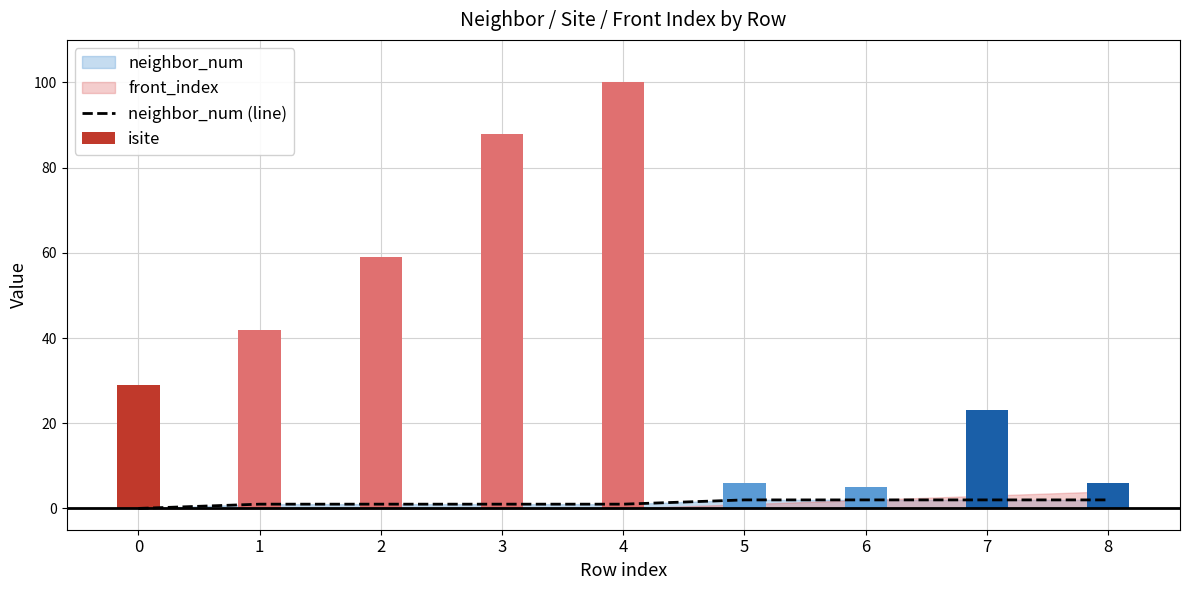

Which label corresponds to the largest value in the chart?

5